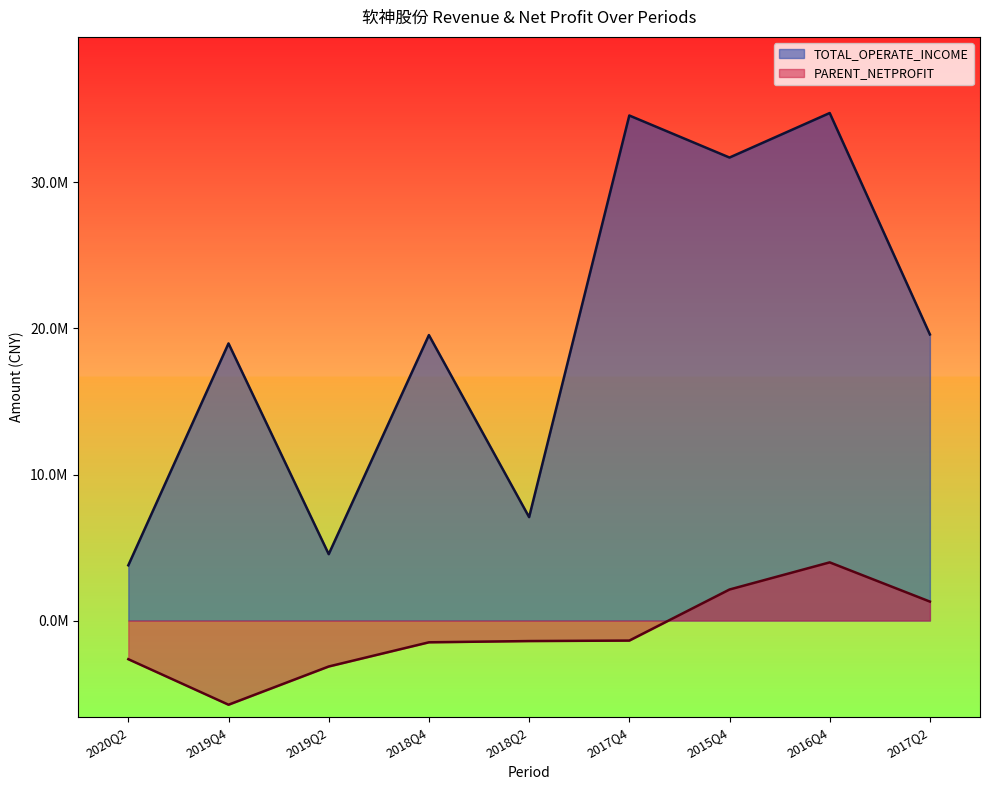

Rank the series by their maximum value, from lowest to highest.

PARENT_NETPROFIT, TOTAL_OPERATE_INCOME